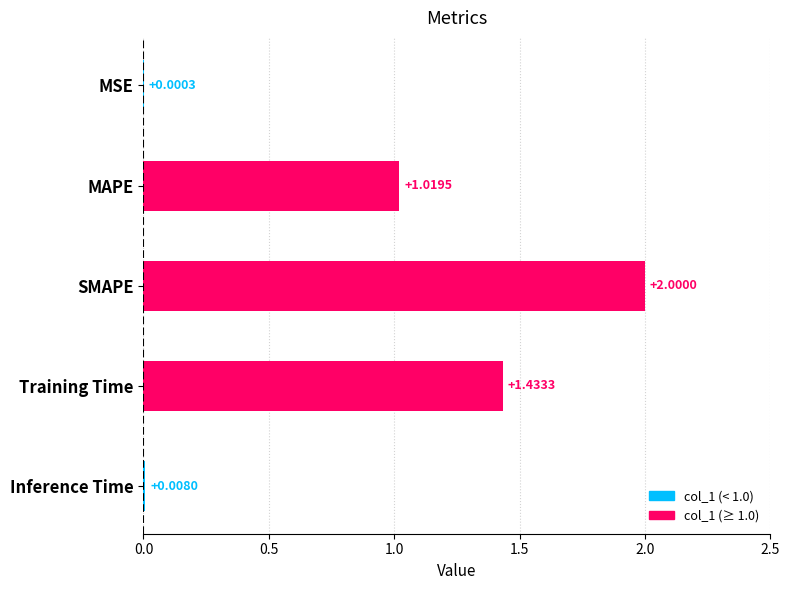

What is the sum of the values at MSE and SMAPE?

2.0